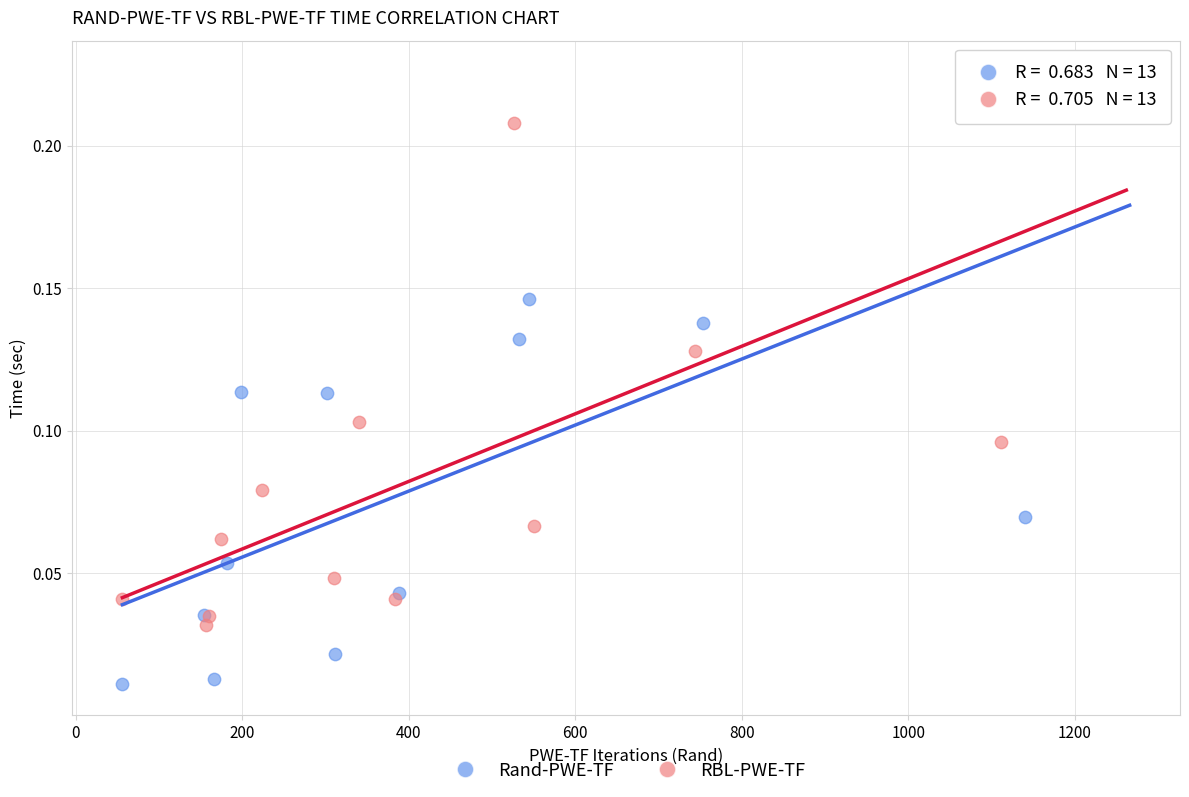

Which series contains the highest Y value?

Rand-PWE-TF